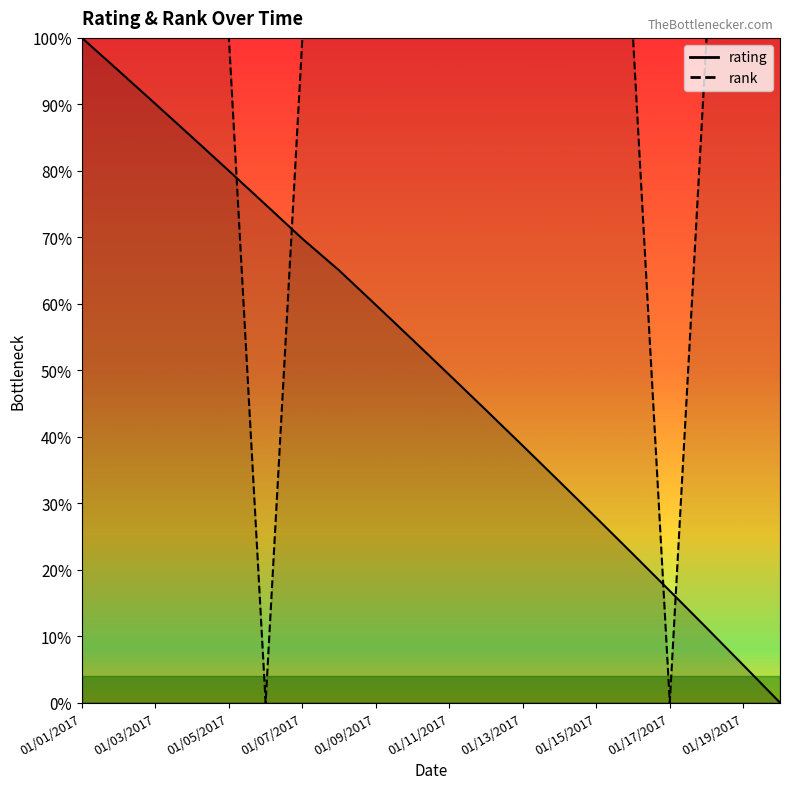

What is the label of the 3rd point from the right?

01/18/2017